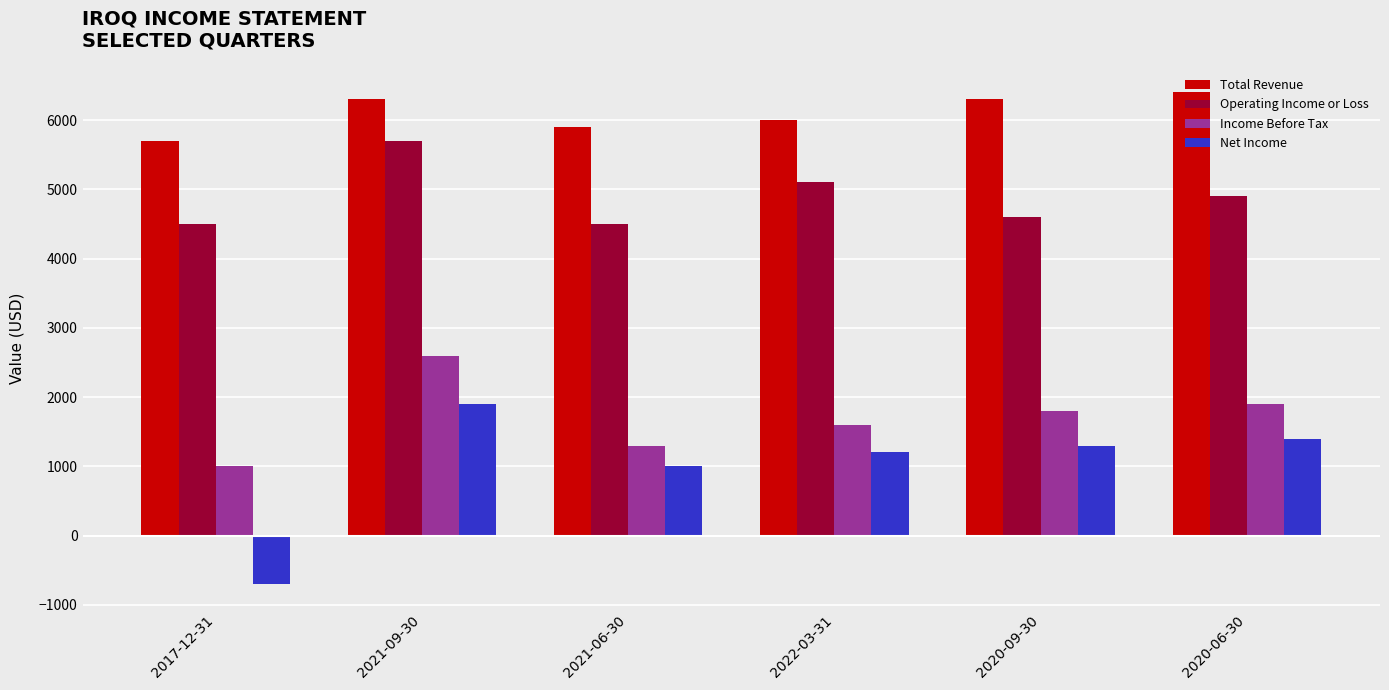

Which series changed the most between 2017-12-31 and 2020-06-30?

Net Income